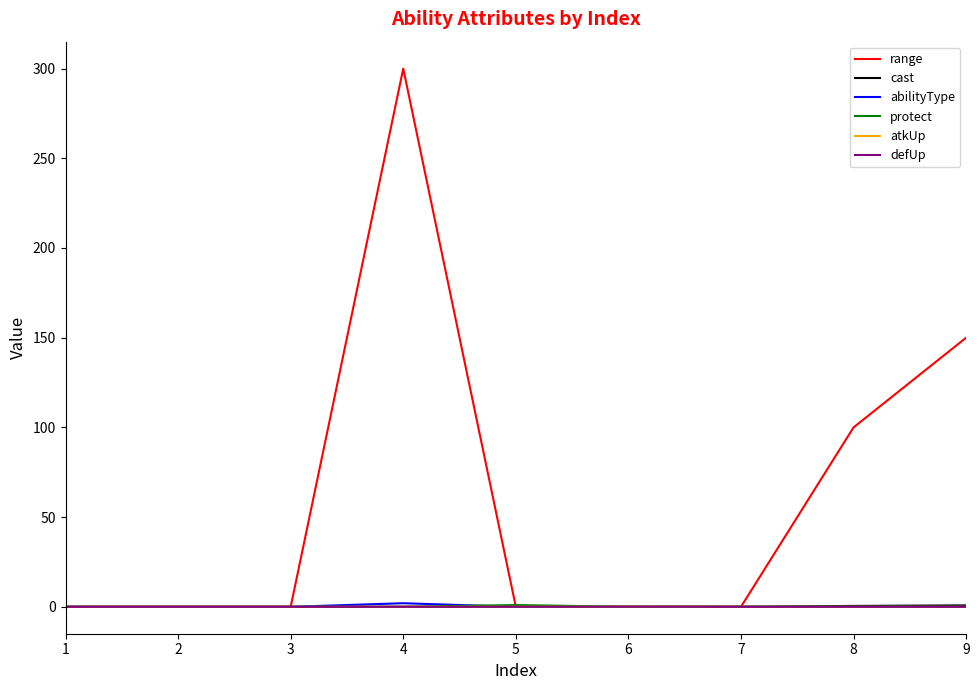

Reading left to right, list all the values displayed in this chart.

range: 0.0	0.0	0.0	300.0	0.0	0.0	0.0	100.0	150.0
cast: 0.0	0.0	0.0	0.0	0.0	0.0	0.0	0.5	0.8
abilityType: 0.0	0.0	0.0	2.0	0.0	0.0	0.0	0.0	0.0
protect: 0.0	0.0	0.0	0.0	1.0	0.0	0.0	0.0	0.0
atkUp: 0.0	0.0	0.0	0.0	0.0	0.1	0.0	0.0	0.0
defUp: 0.0	0.0	0.0	0.0	0.0	0.1	0.0	0.0	0.0